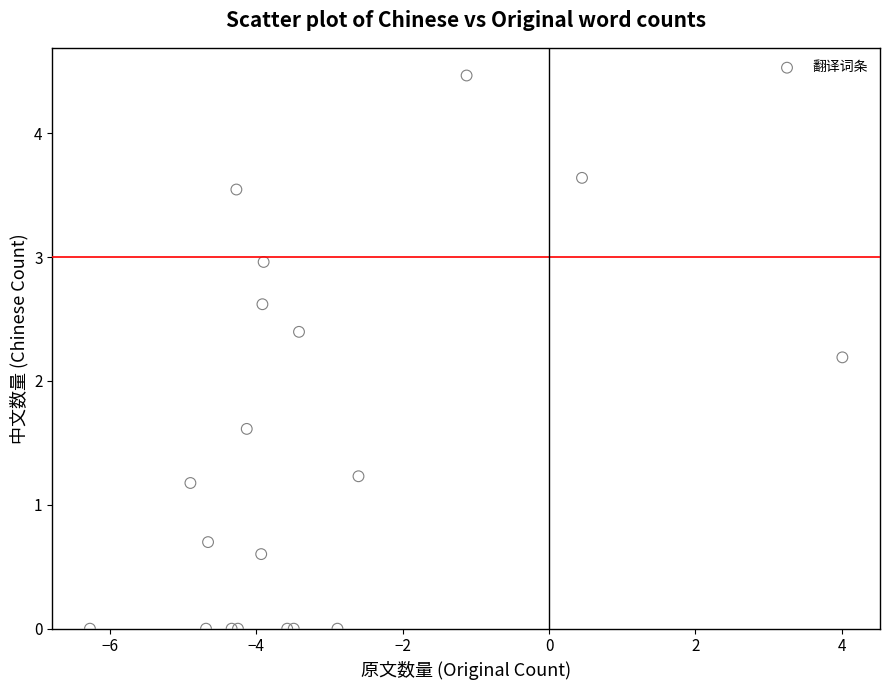

What Y value in the scatter plot is closest to 2?

2.2